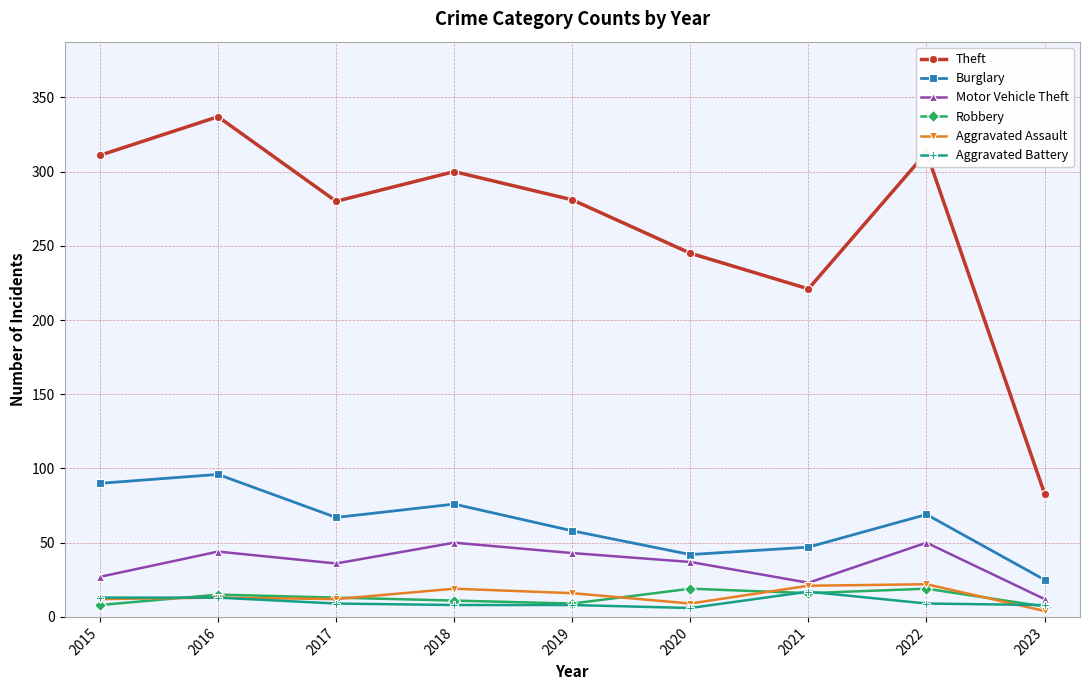

True or false: Burglary has a value of 128 at 2016.

False